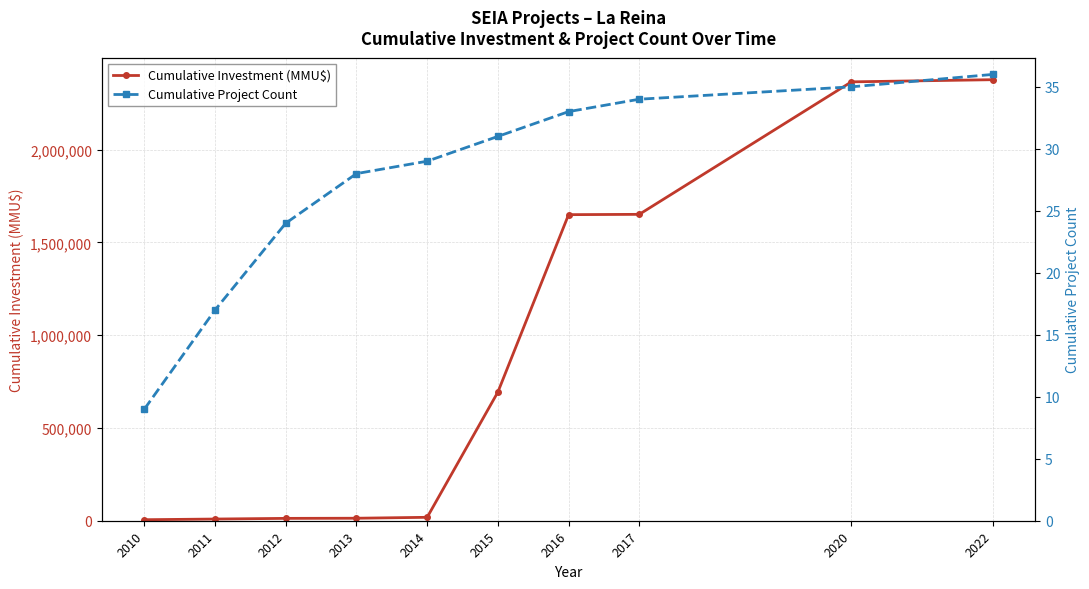

Reading right to left, extract all data points from this chart.

Cumulative Investment (MMU$): 2022=2377411	2020=2365740	2017=1651540	2016=1649870	2015=693450	2014=18450	2013=13450	2012=12700	2011=9100	2010=5500
Cumulative Project Count: 2022=36	2020=35	2017=34	2016=33	2015=31	2014=29	2013=28	2012=24	2011=17	2010=9